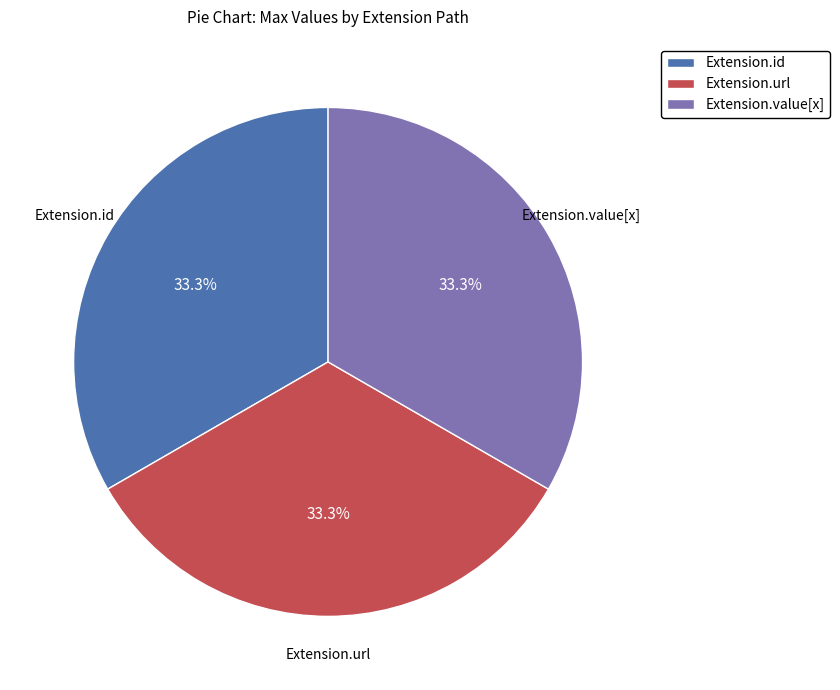

Does Extension.value[x] represent more than half of the total?

No